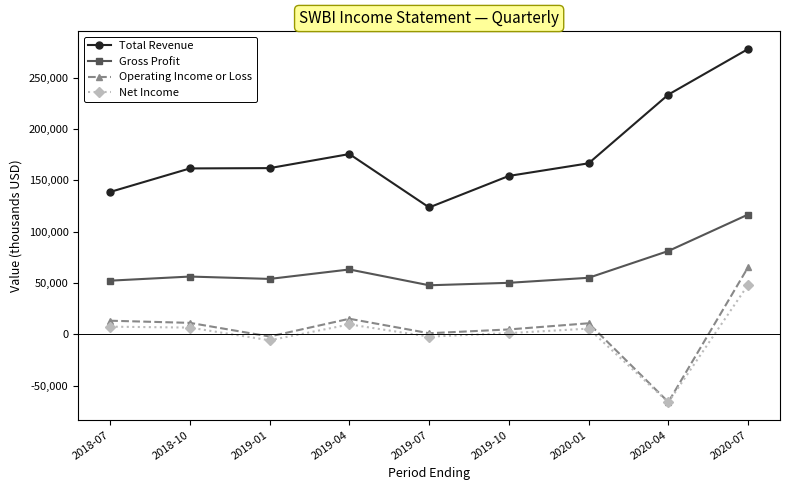

True or false: Total Revenue and Operating Income or Loss intersect in this chart.

False